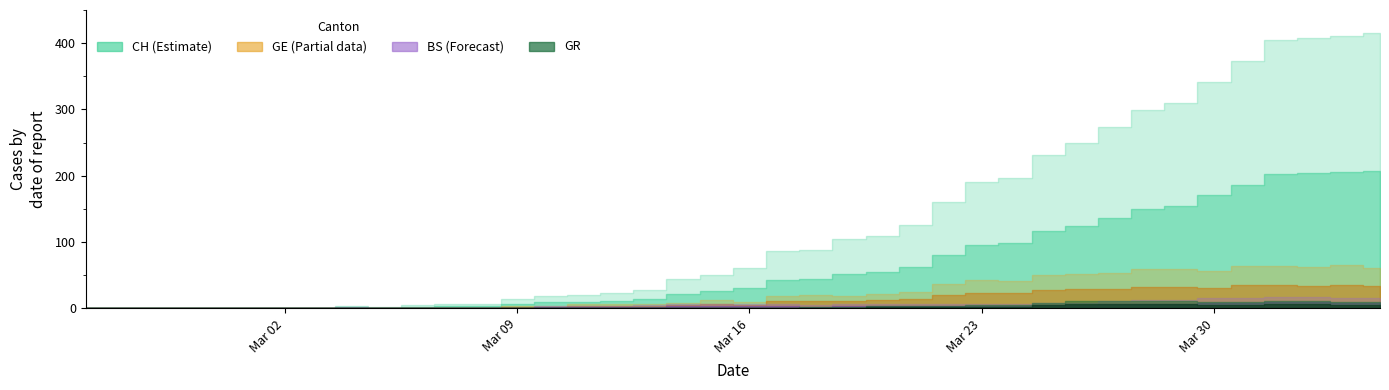

How many interior local valleys does the CH series have?

1